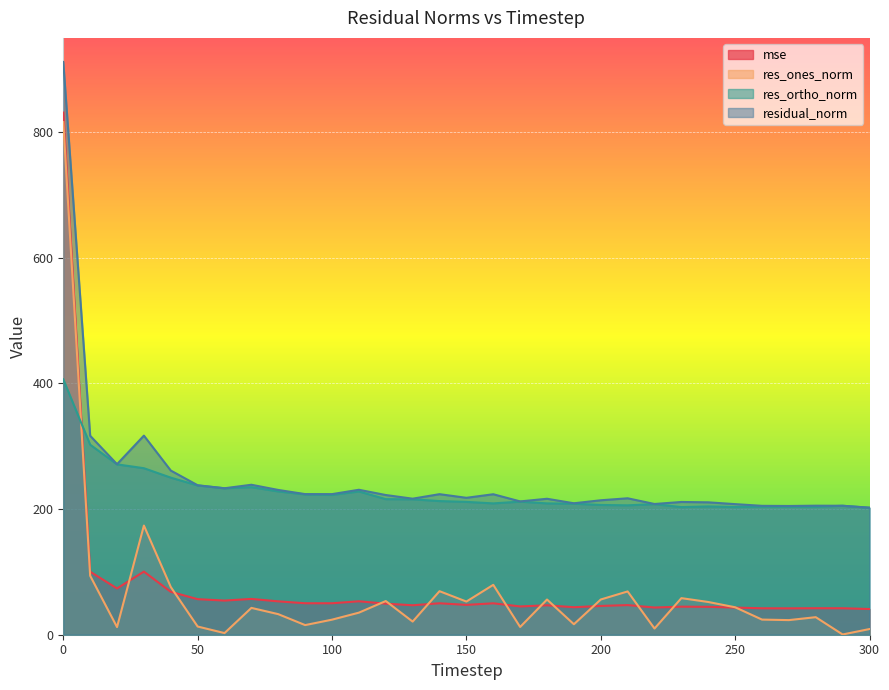

Which series has the largest range (max minus min)?

res_ones_norm